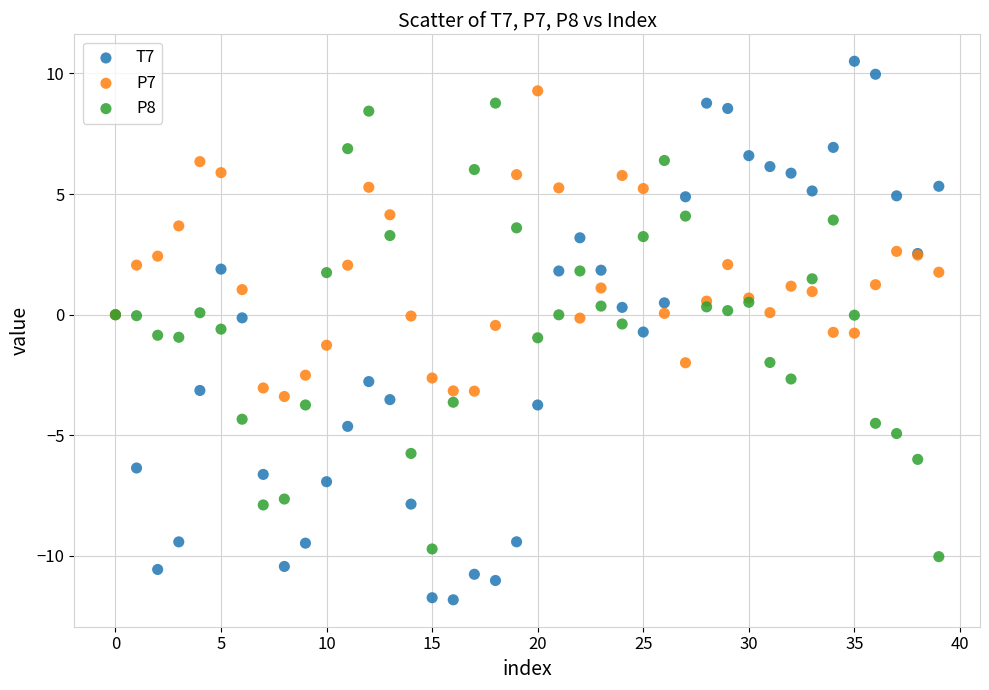

Which series contains the lowest Y value?

T7